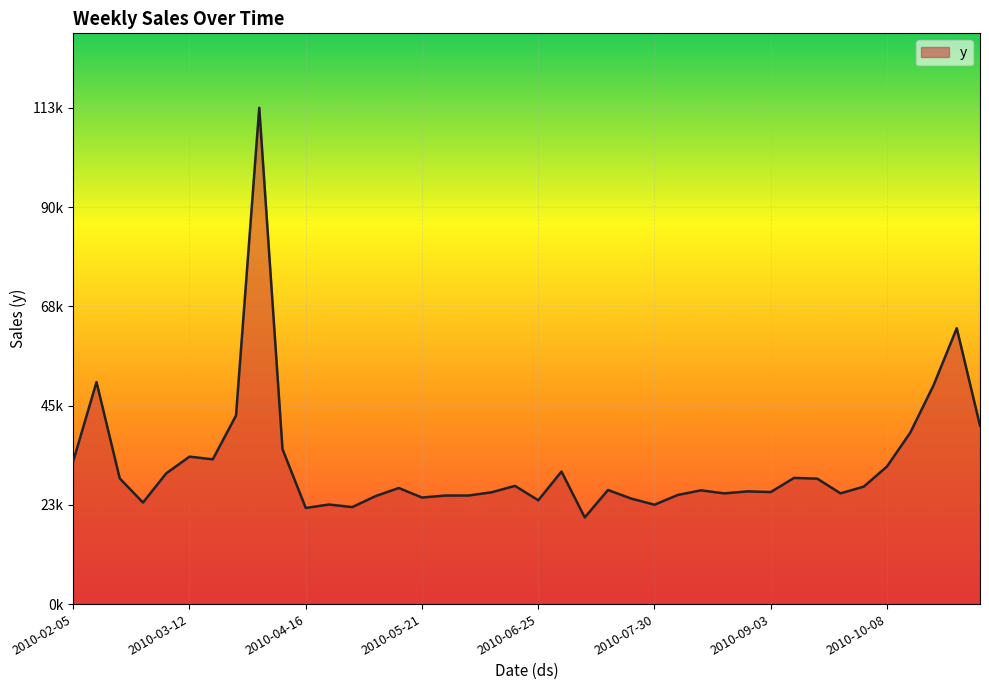

What is the greatest value displayed?

112577.1